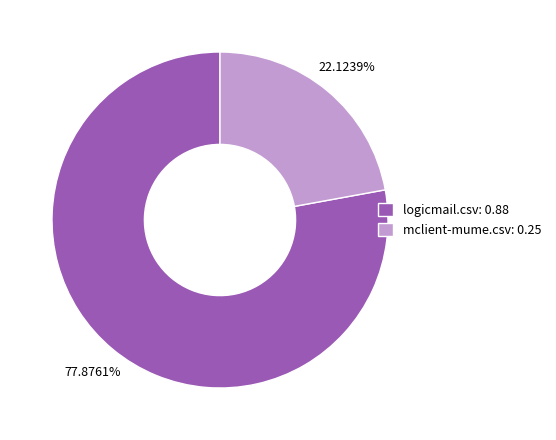

What percentage is NOT represented by mclient-mume.csv?

77.9%